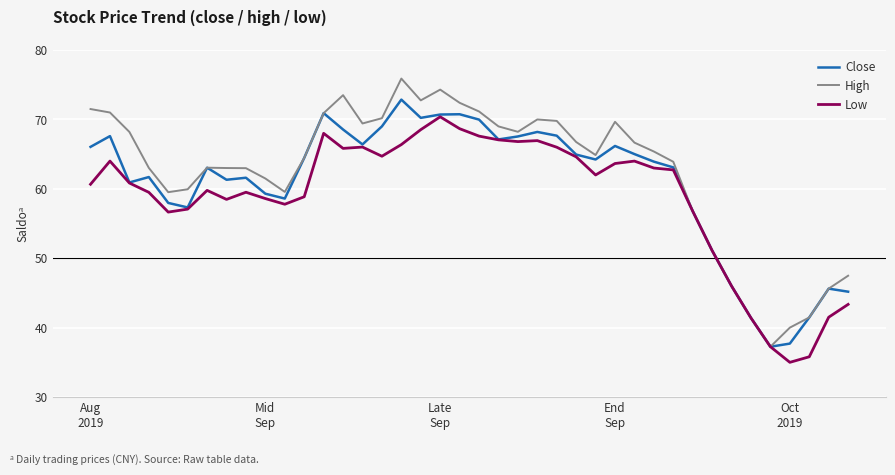

True or false: High has more than 2 points higher than both neighbors.

True